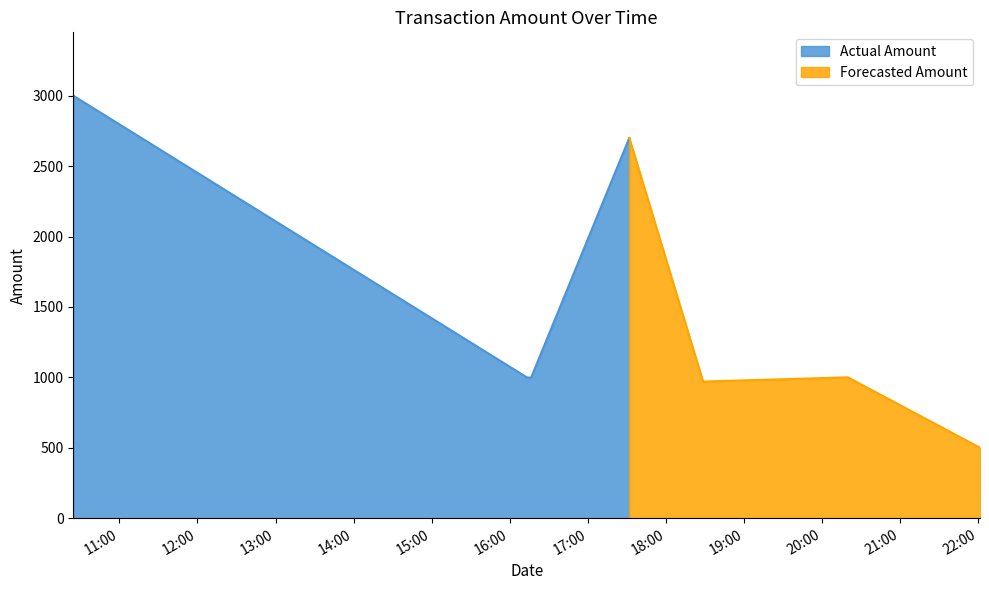

Approximately how many times larger is the value at 2023-09-03 22:01:11 compared to 2023-09-03 18:28:25?

0.5